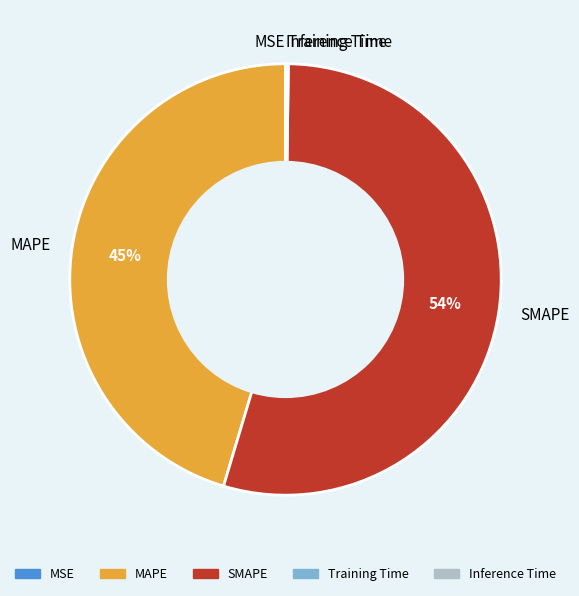

To the nearest percent, what is the average slice percentage?

20%